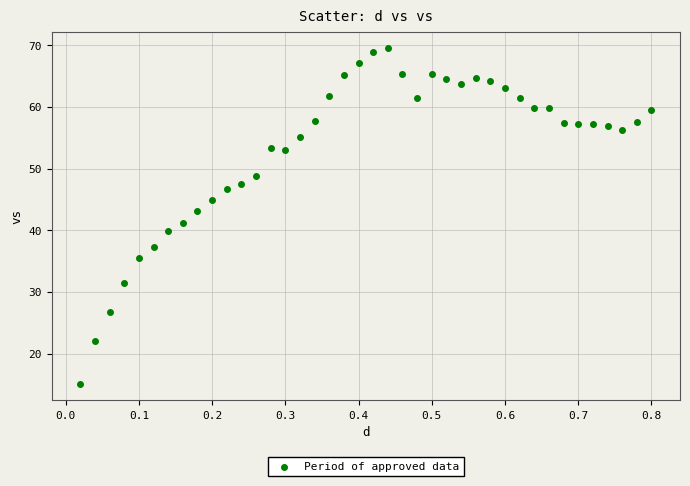

What is the range of Y values (max minus min)?

54.3